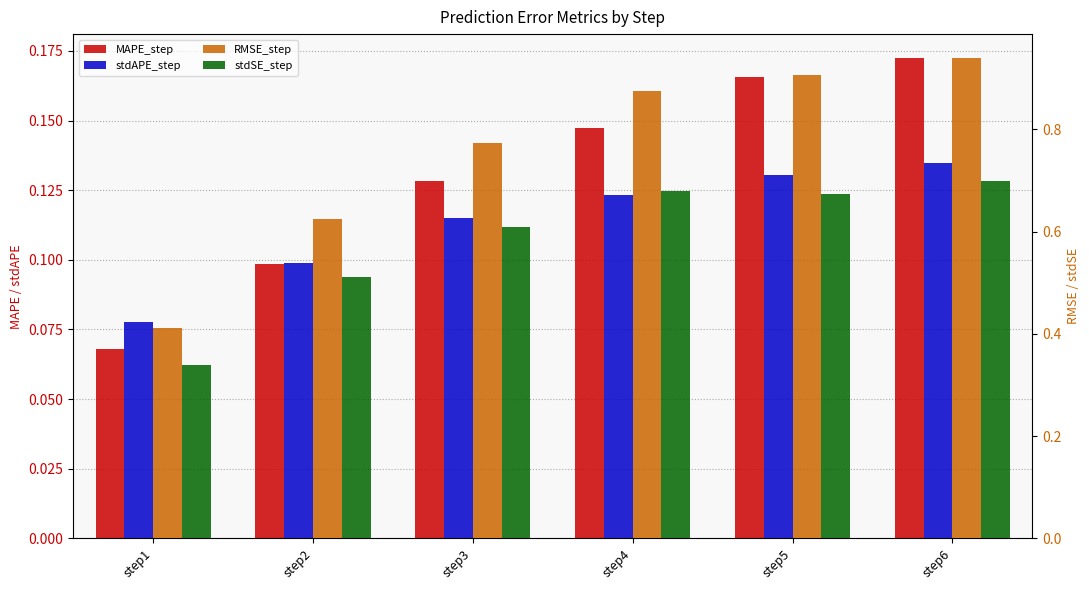

How many bars are there in total?

24